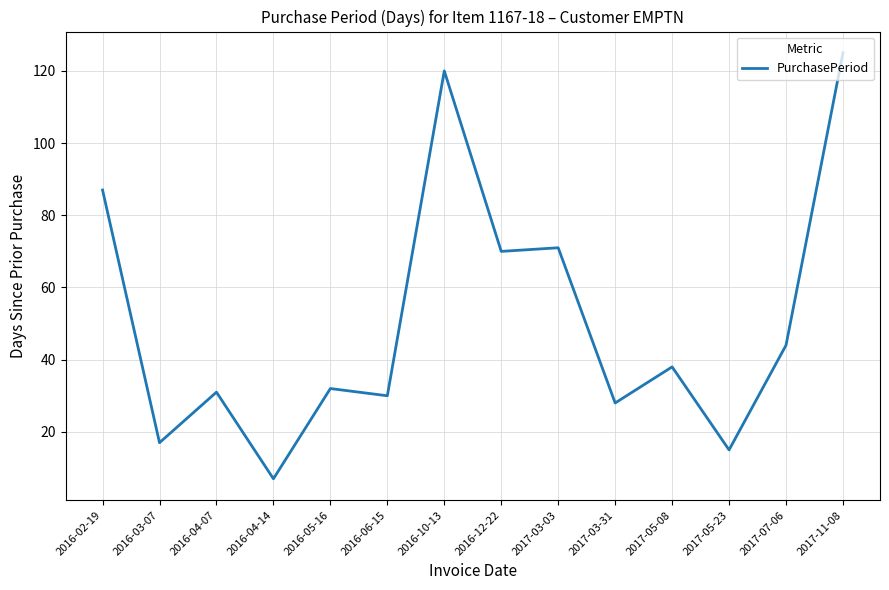

What position from the right is 2017-05-23?

3